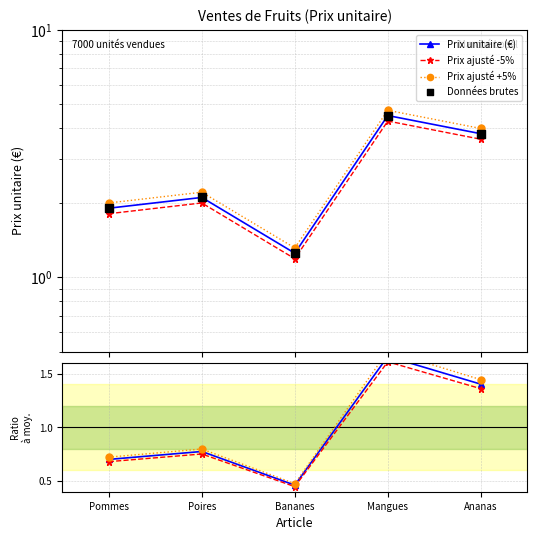

Which series reaches the minimum Y coordinate?

Prix ajusté -5%